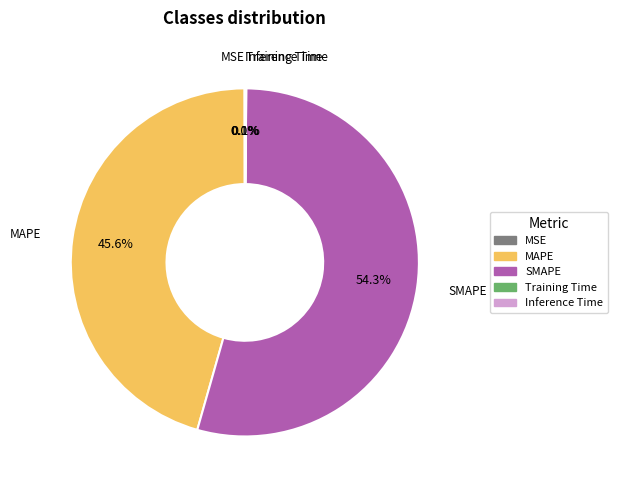

Which slice is the largest?

SMAPE